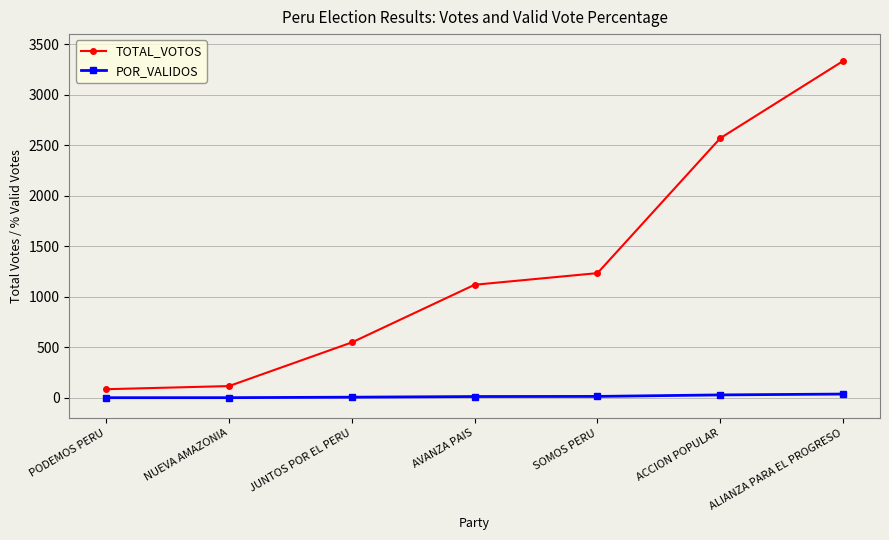

True or false: POR_VALIDOS and TOTAL_VOTOS intersect in this chart.

False